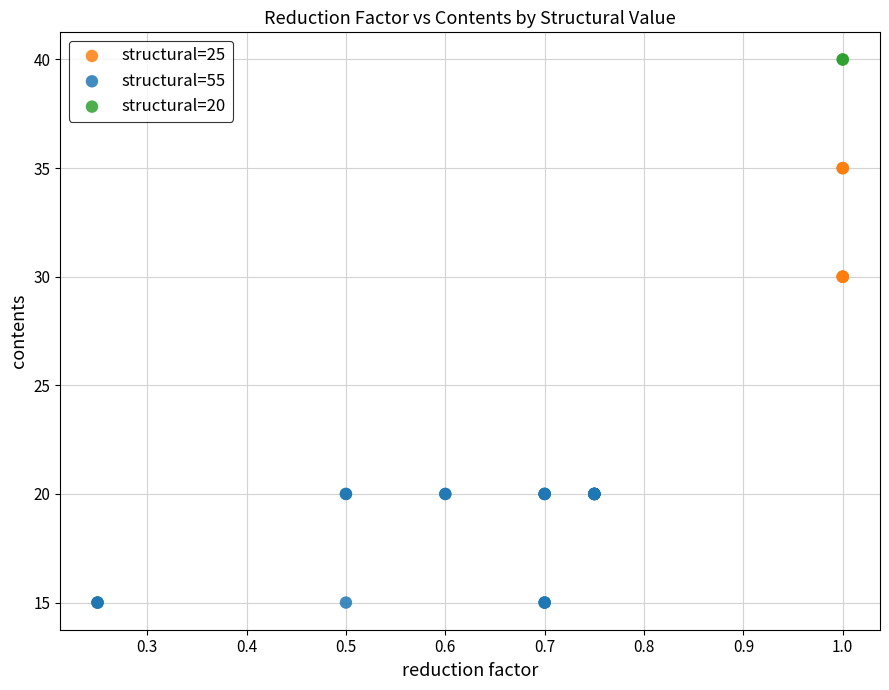

Which series reaches the minimum Y coordinate?

structural=55